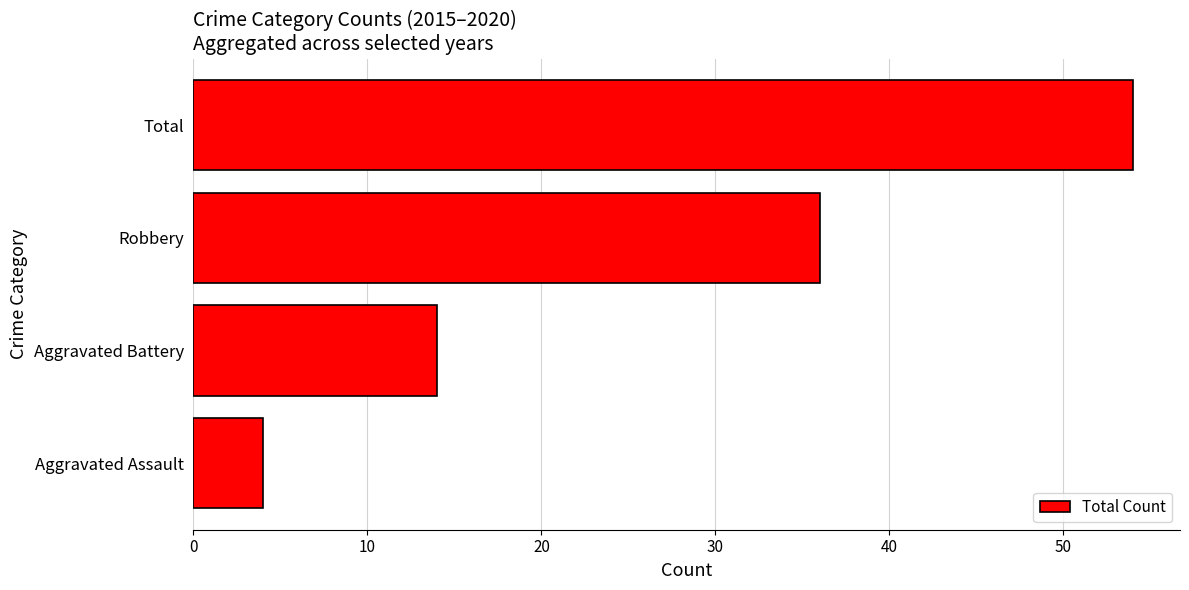

Does the chart contain any negative values?

No